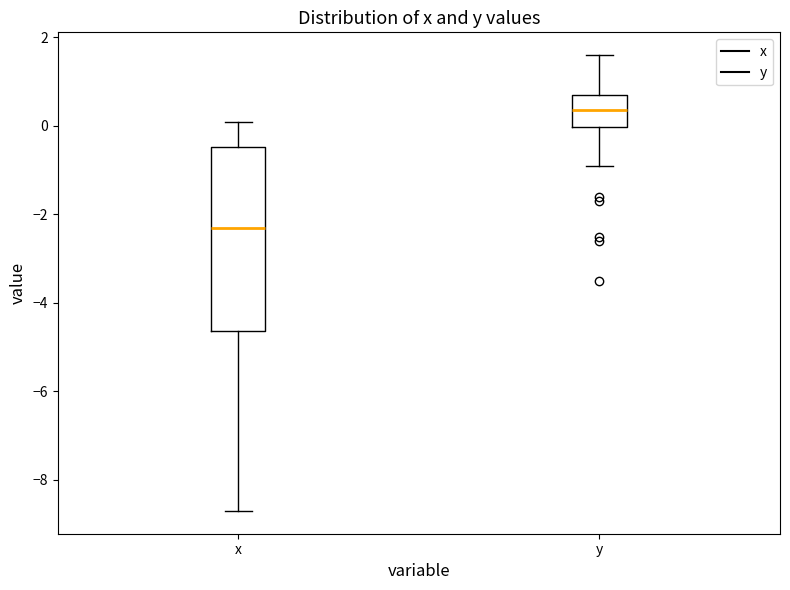

Which box is the tallest, from its lower edge to its upper edge?

x